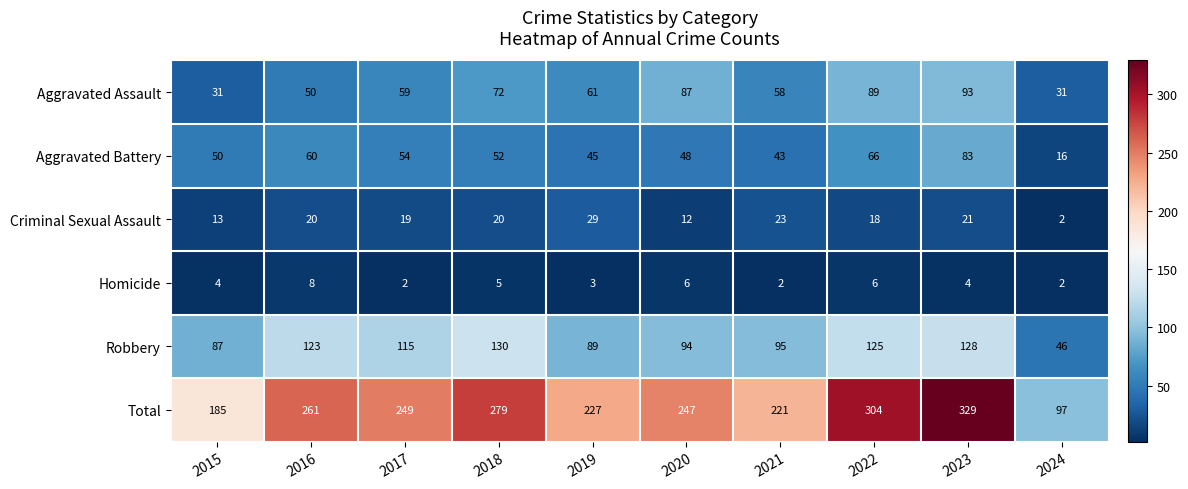

What is the difference between the Total values at 2020 and 2021?

26